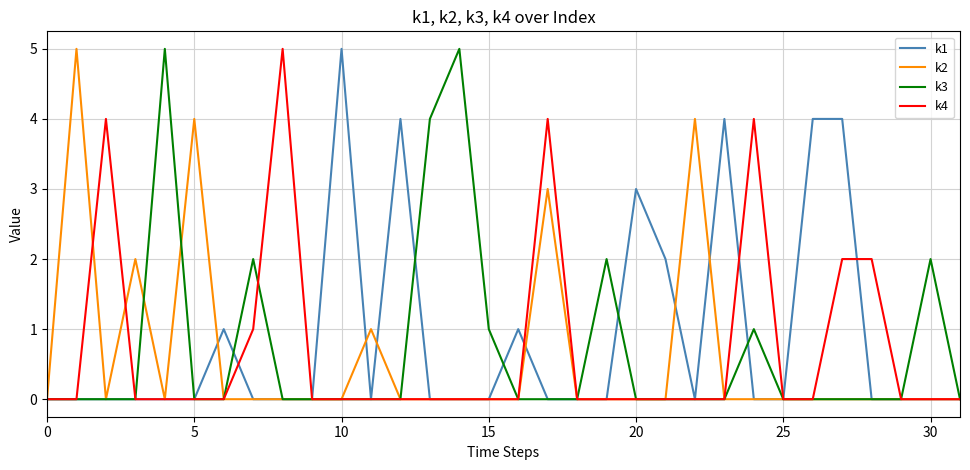

Which series has the largest total across all categories?

k1